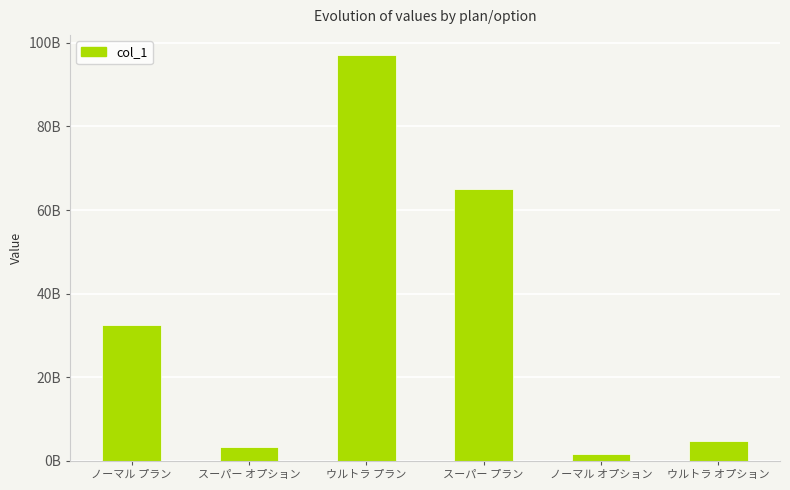

What position from the right is ウルトラ プラン?

4